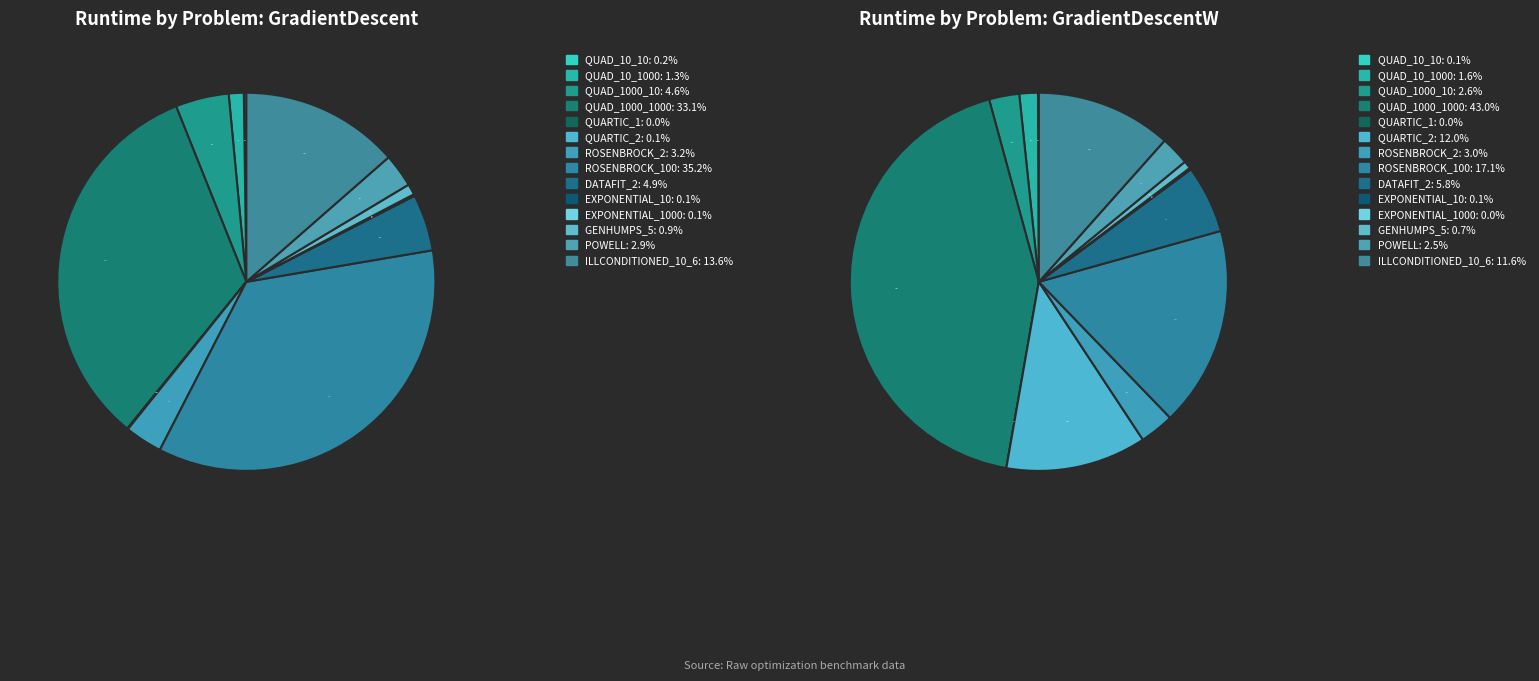

Rank the categories by GradientDescent value from lowest to highest.

quartic_1, Exponential_10, quartic_2, Exponential_1000, quad_10_10, Genhumps_5, quad_10_1000, Powell, Rosenbrock_2, quad_1000_10, DataFit_2, IllConditioned_10_6, quad_1000_1000, Rosenbrock_100